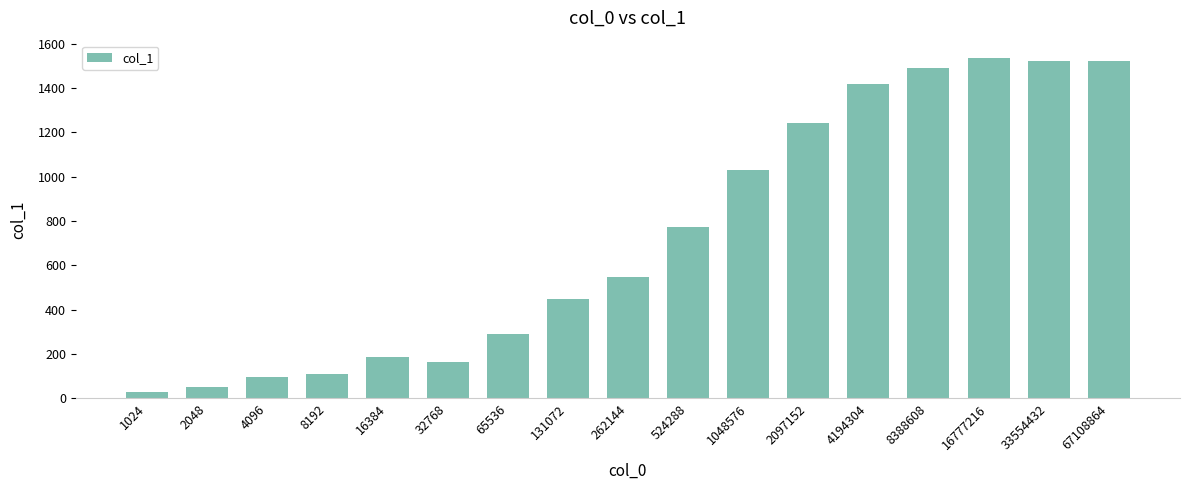

Between 4194304 and 32768, which is larger?

4194304